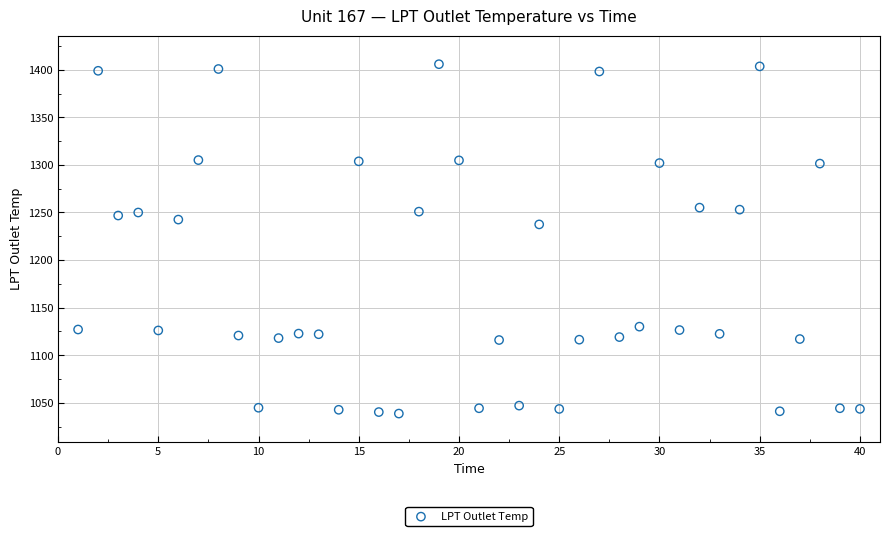

What is the range of X values (max minus min)?

39.0